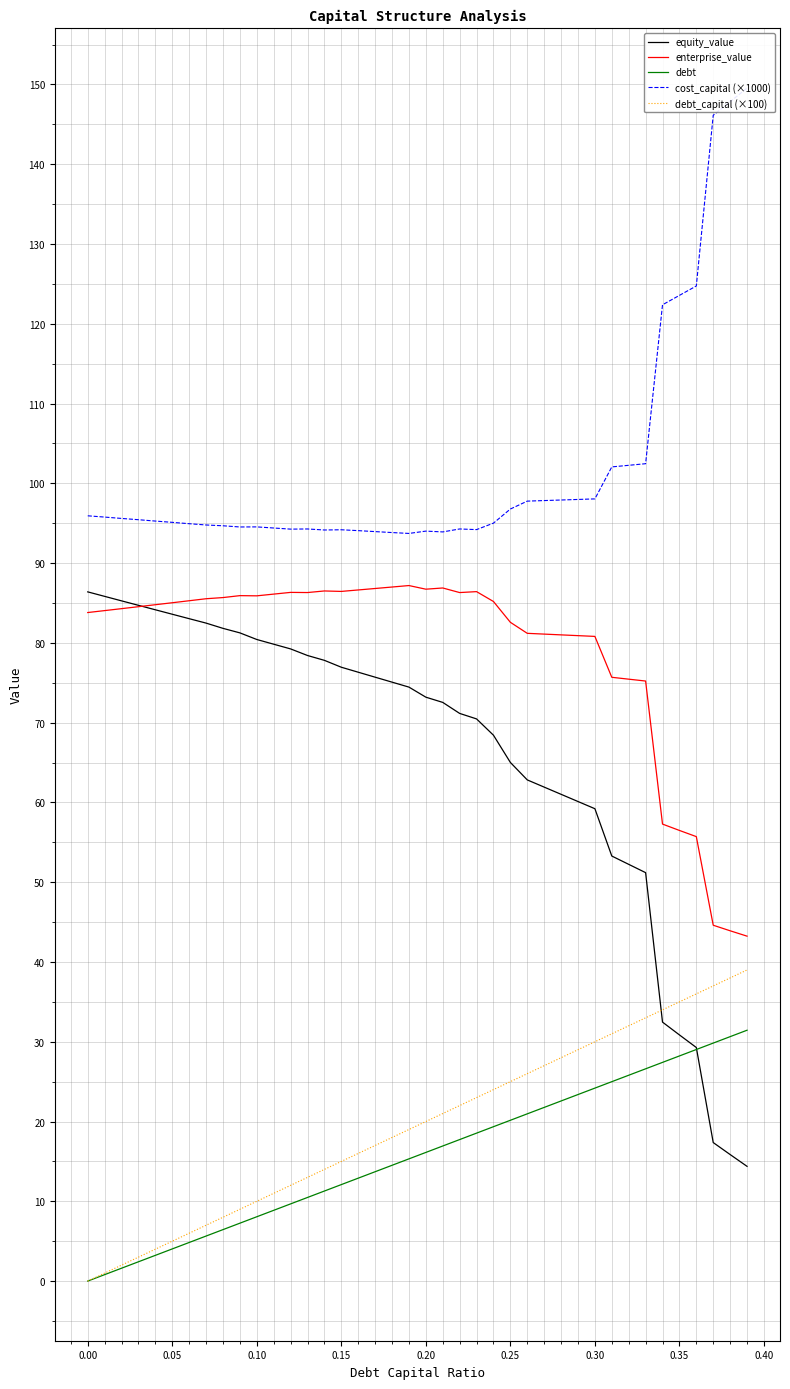

True or false: debt_capital (×100) and enterprise_value intersect in this chart.

False